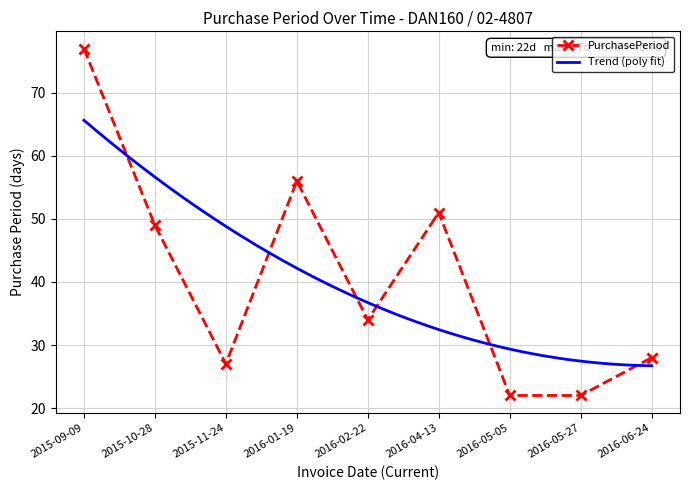

List the labels in order of value, largest first.

2015-09-09, 2016-01-19, 2016-04-13, 2015-10-28, 2016-02-22, 2016-06-24, 2015-11-24, 2016-05-05, 2016-05-27